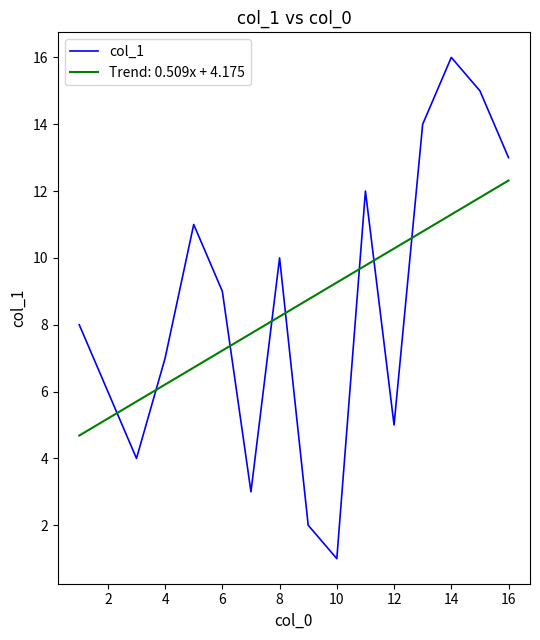

After their last crossing, which series has the higher values: Trend: 0.509x + 4.175 or col_1?

col_1